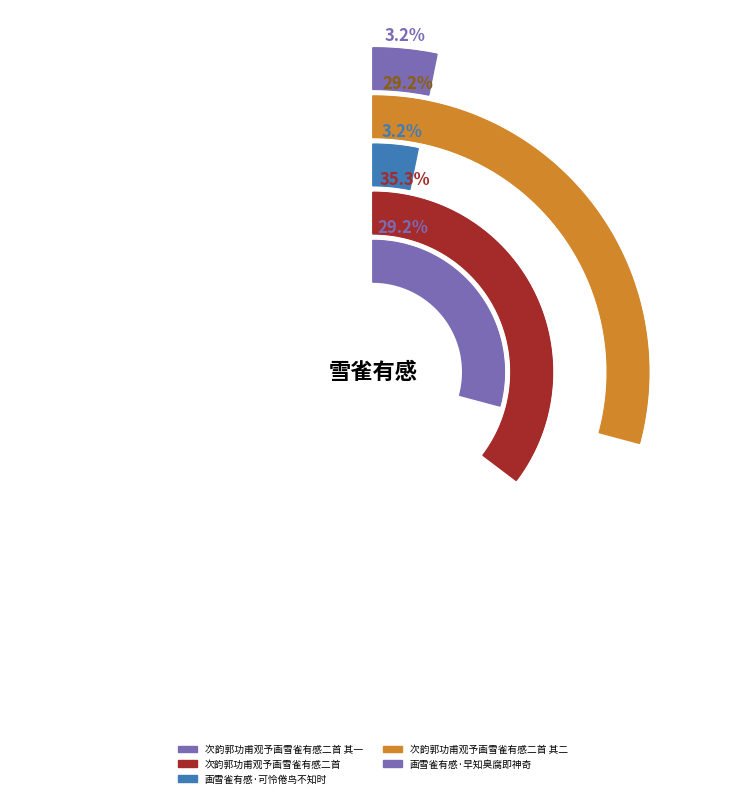

To the nearest percent, what is the average slice percentage?

20%